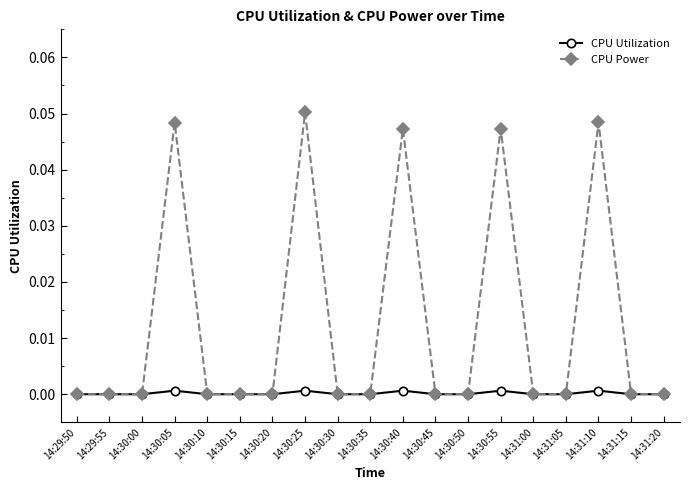

What are all the series names shown in the legend?

CPU Utilization, CPU Power